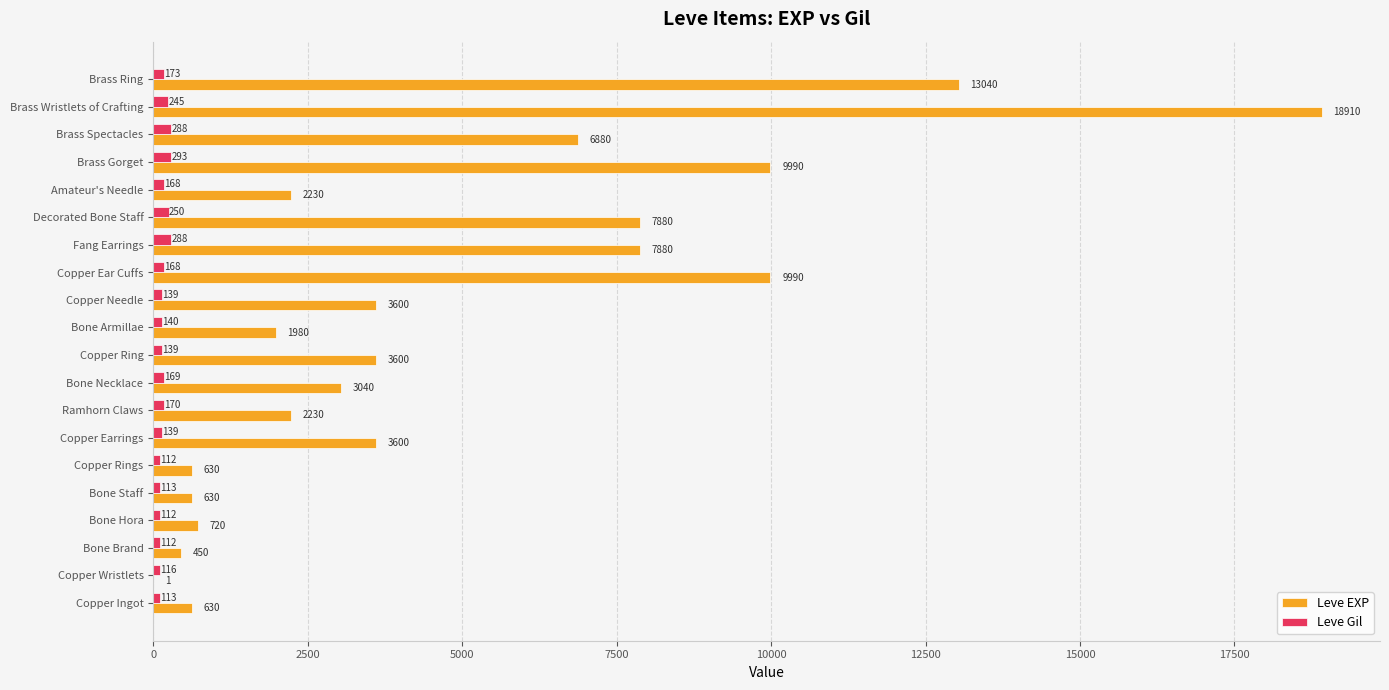

At which category is the sum across all series the highest?

Brass Wristlets of Crafting